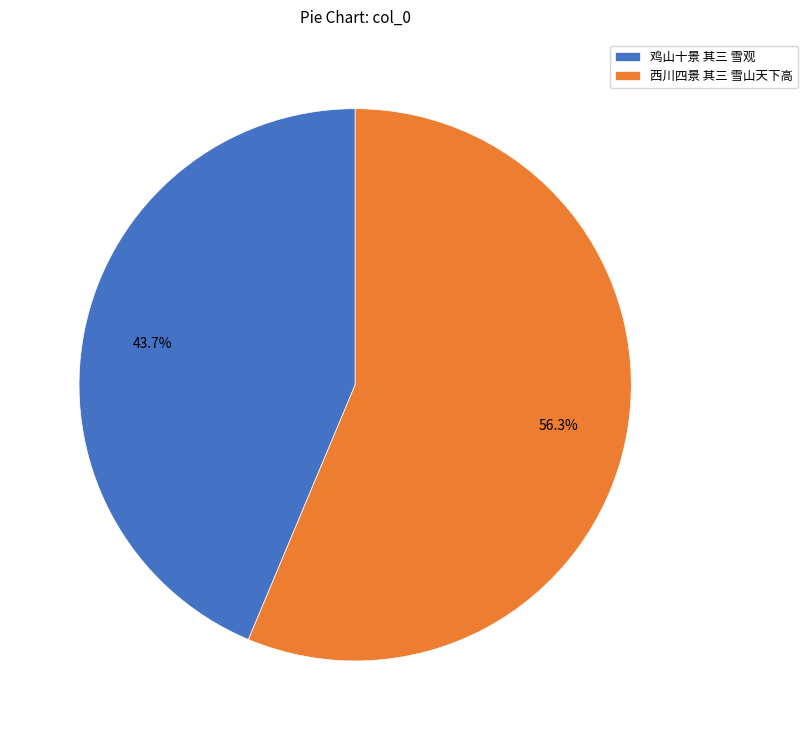

To the nearest percent, what percentage of the pie is 鸡山十景 其三 雪观?

44%